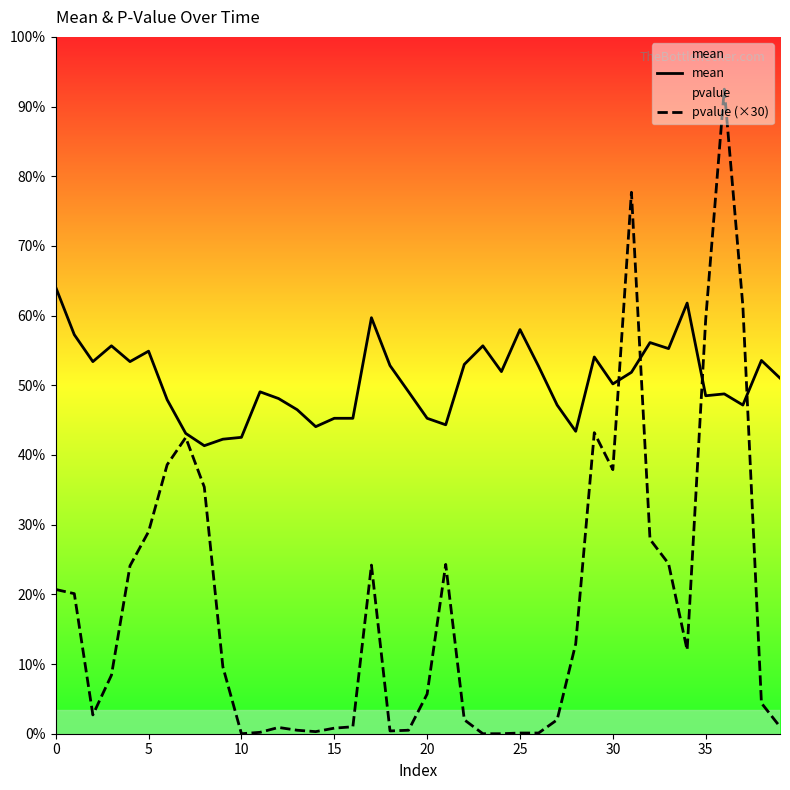

Does the chart display data point markers on the line(s)?

No